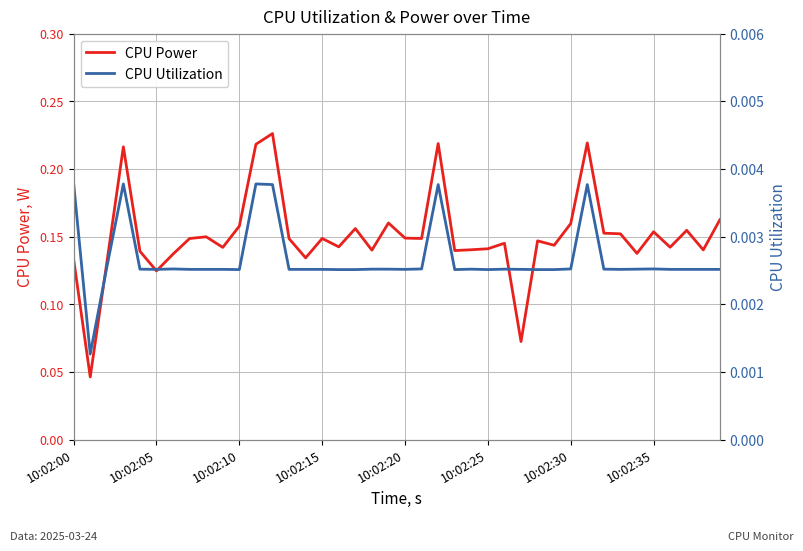

At 10:02:10, list the series in order from smallest to largest.

CPU Utilization, CPU Power